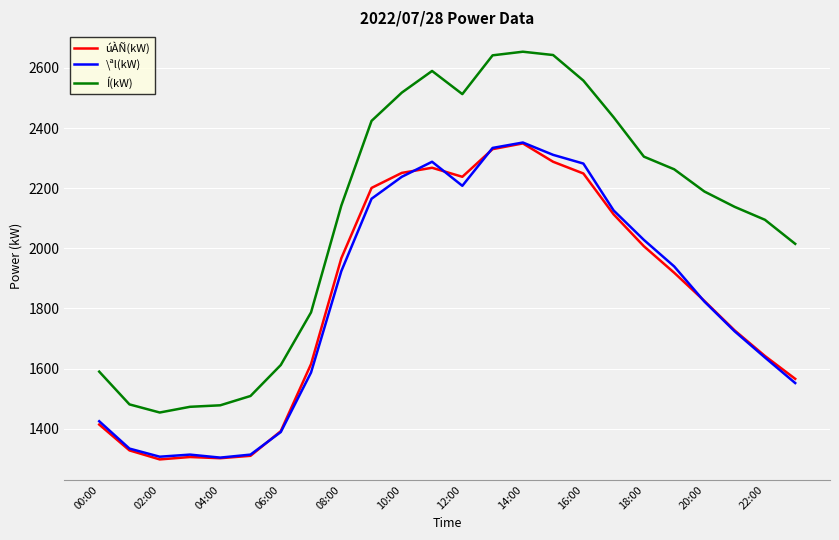

How many lines are shown in the chart?

3